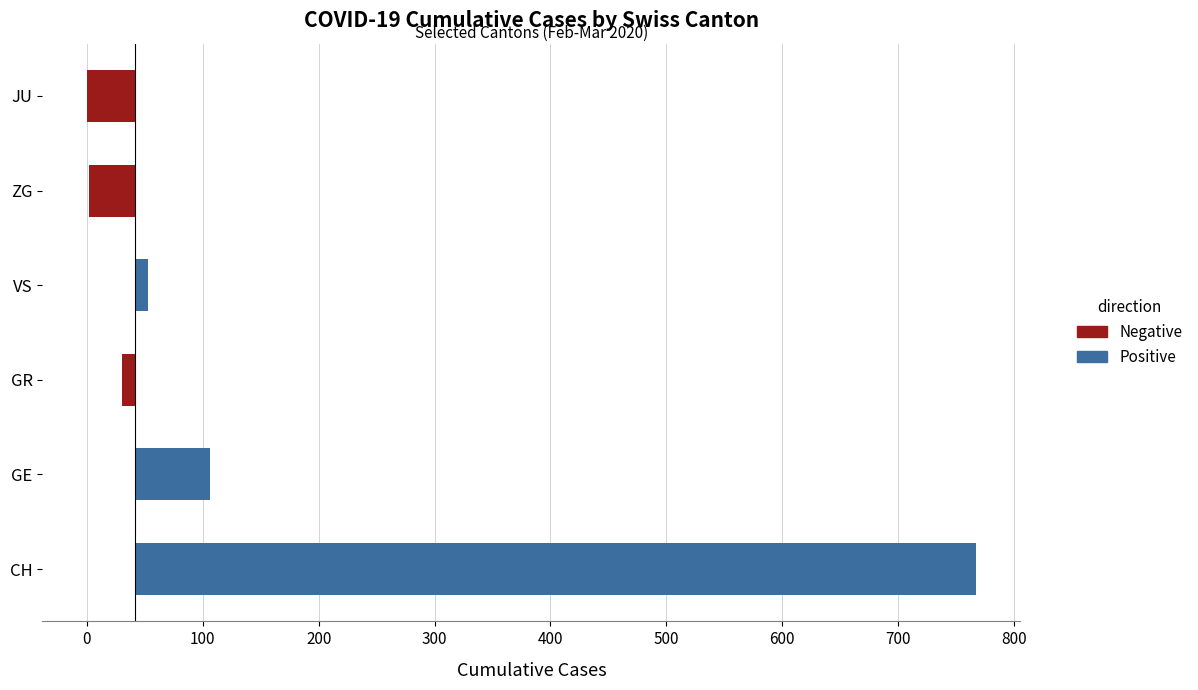

Rank the series by their maximum value, from lowest to highest.

JU, ZG, GR, VS, GE, CH